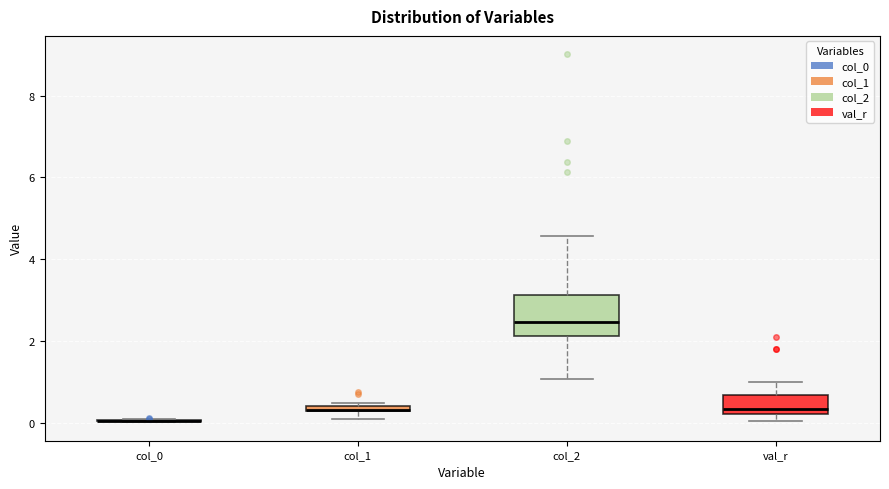

Where is the upper edge of the box for val_r on the y-axis? The values are not printed on the chart, so give them approximately, as read against the axis.

0.6